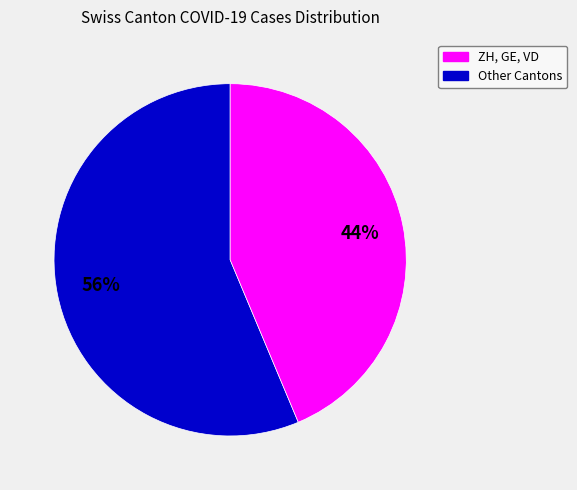

Is there any slice that represents more than half of the pie?

Yes